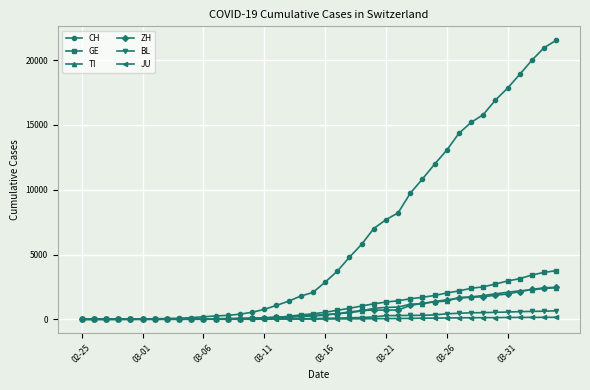

Does the chart have visible grid lines?

Yes